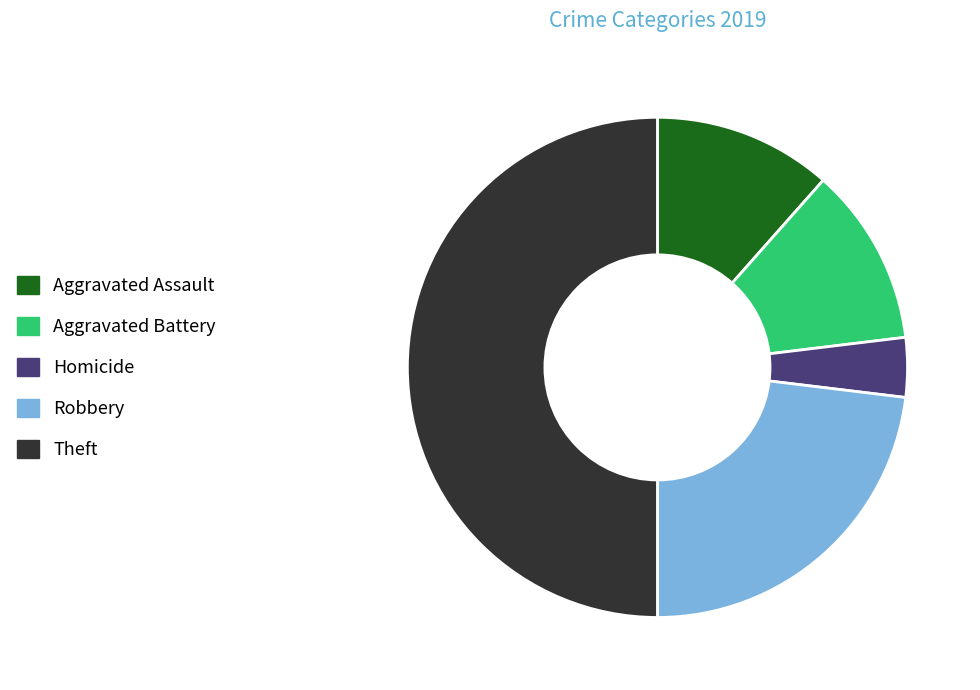

Is it true that Theft is 50% of the pie?

True